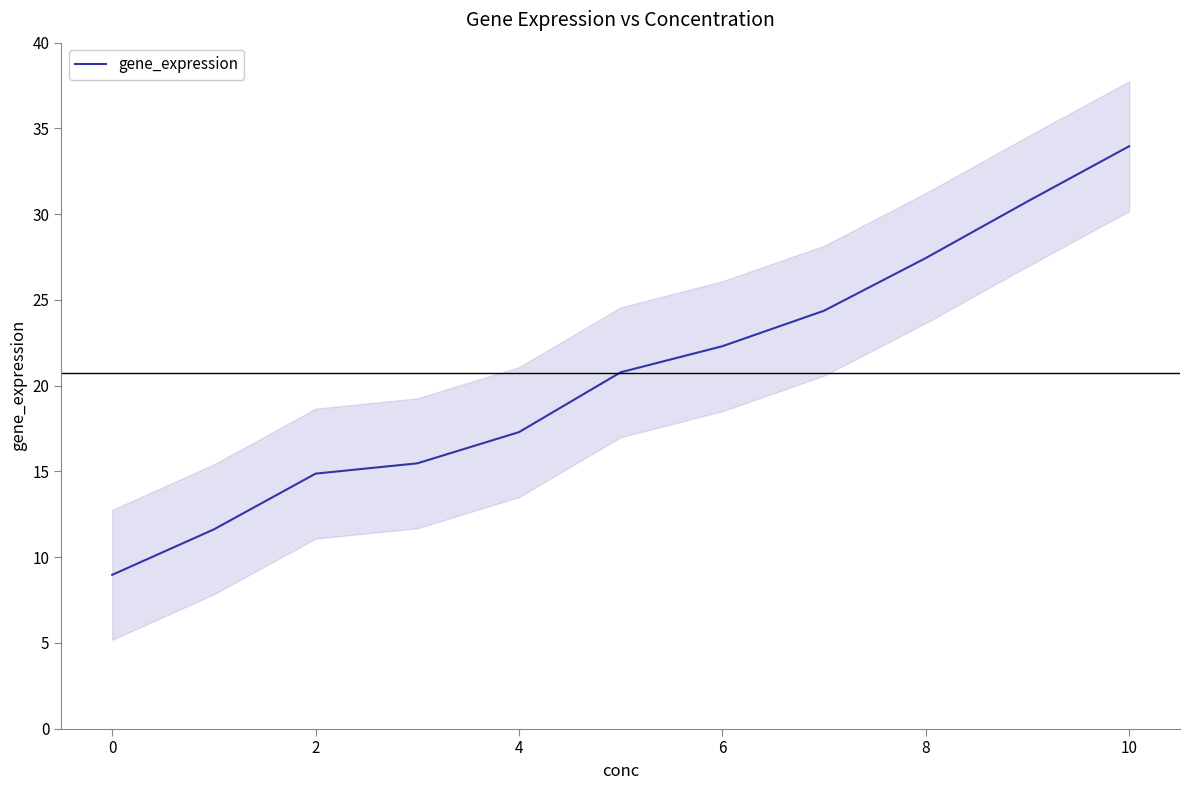

What is the highest value of the gene_expression series?

34.0